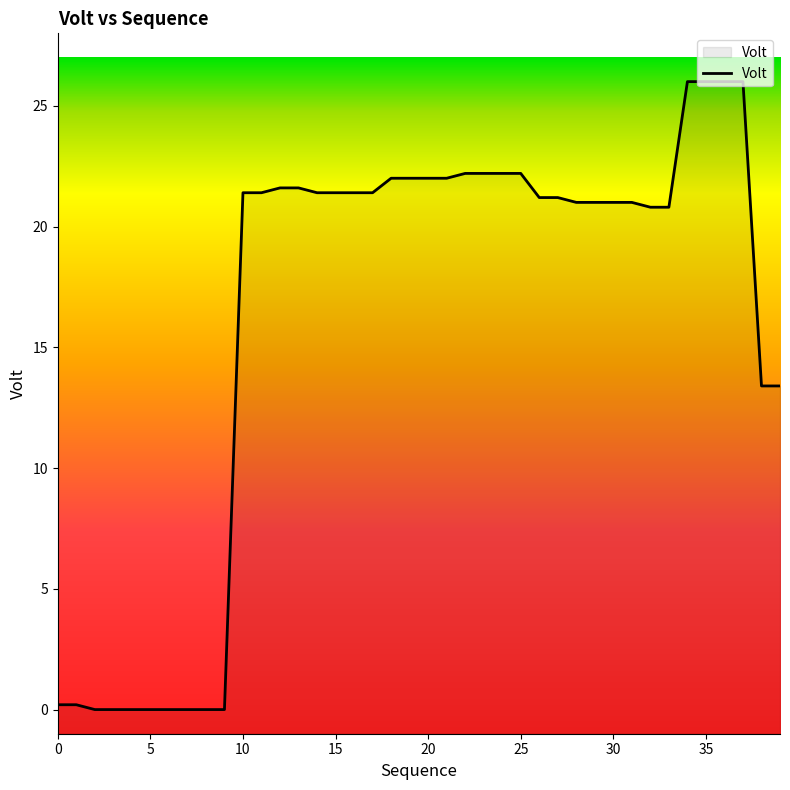

What is the change in value from 15 to 24?

+0.8